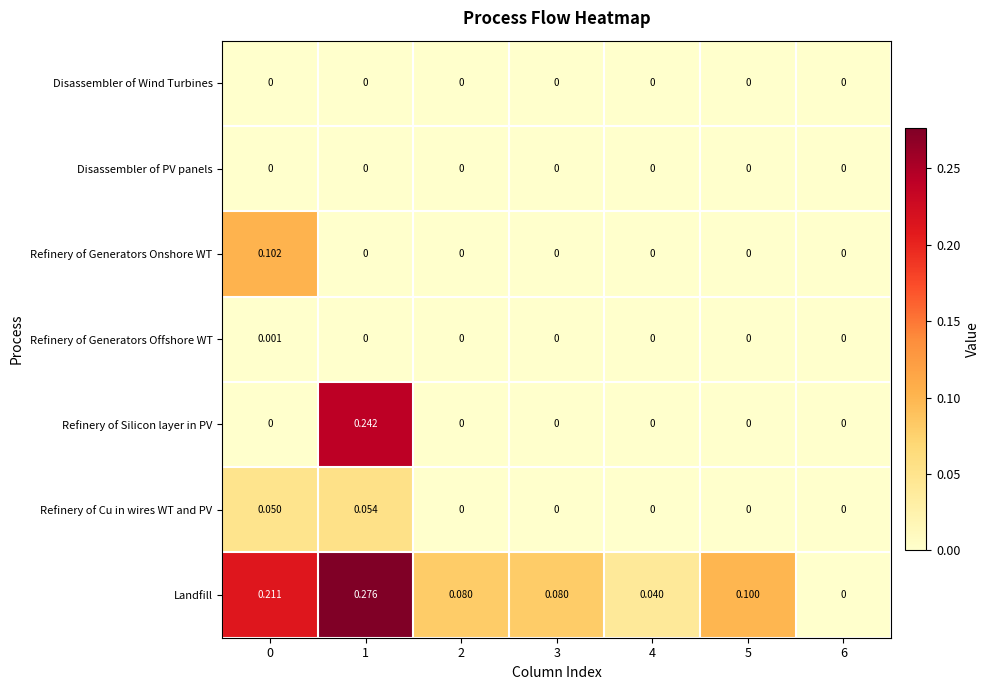

Which series has the widest spread of values?

Landfill